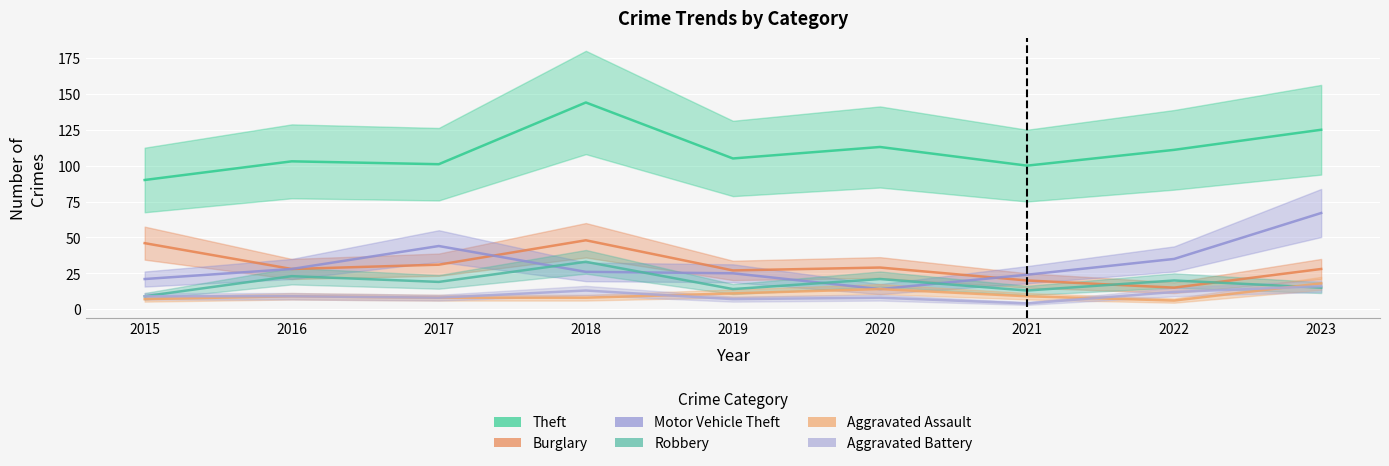

Rank the series by their maximum value, from lowest to highest.

Aggravated Battery, Aggravated Assault, Robbery, Burglary, Motor Vehicle Theft, Theft